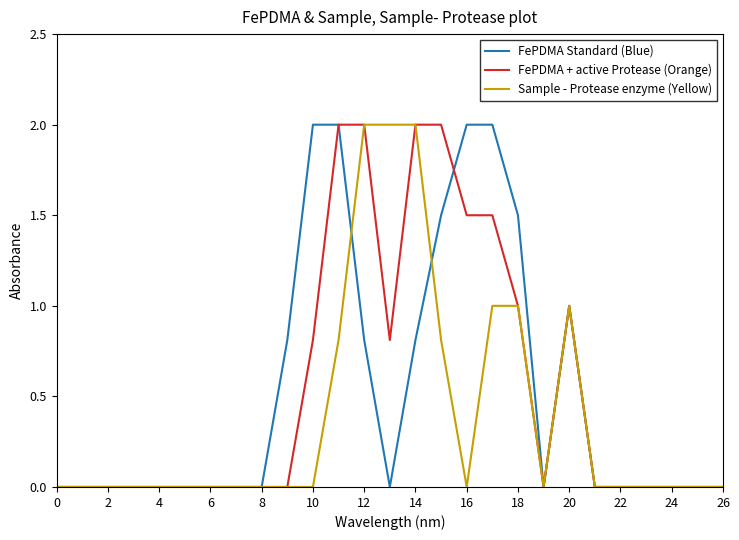

Rank the series at 10 from lowest to highest value.

Sample - Protease enzyme (Yellow), FePDMA + active Protease (Orange), FePDMA Standard (Blue)